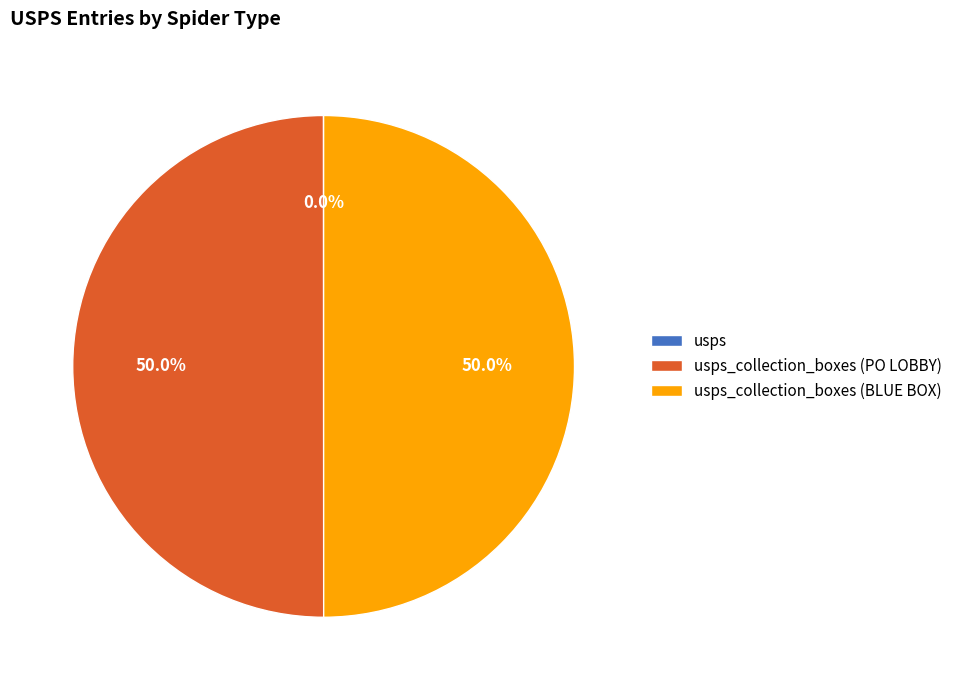

The usps slice represents 0% of the pie. True or false?

True